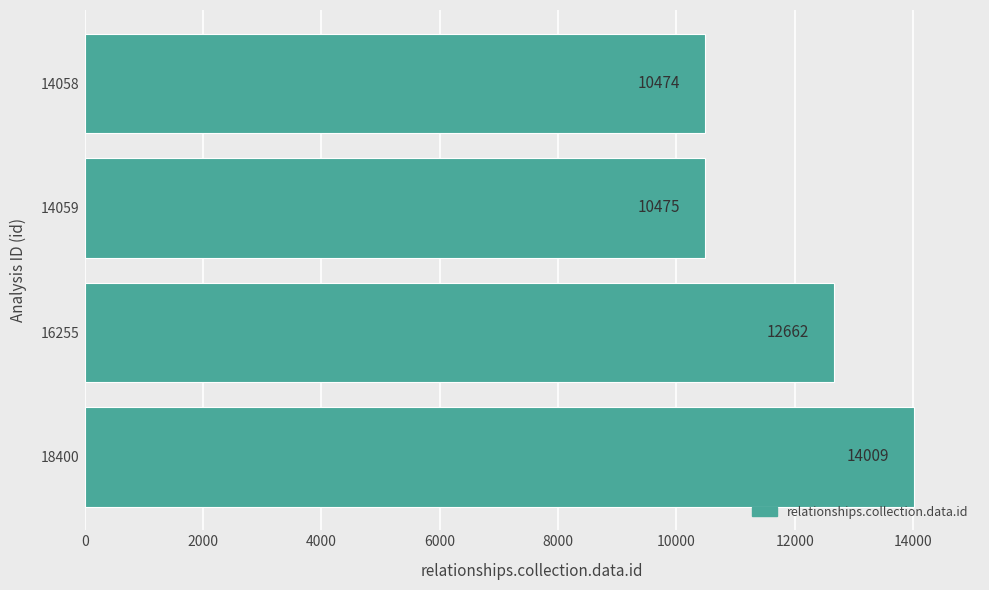

What is the ratio of the value at 18400 to the value at 16255?

1.1